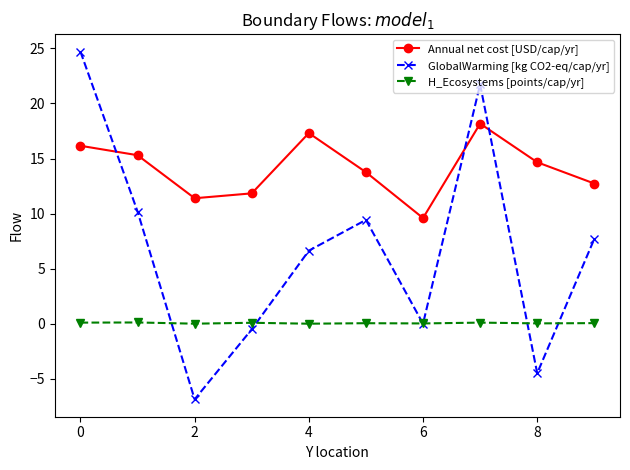

True or false: GlobalWarming [kg CO2-eq/cap/yr] has more than 1 interior local peaks.

True